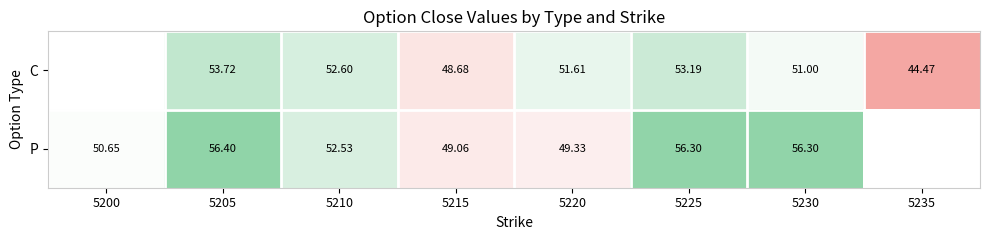

At which category is the sum across all series the highest?

5205